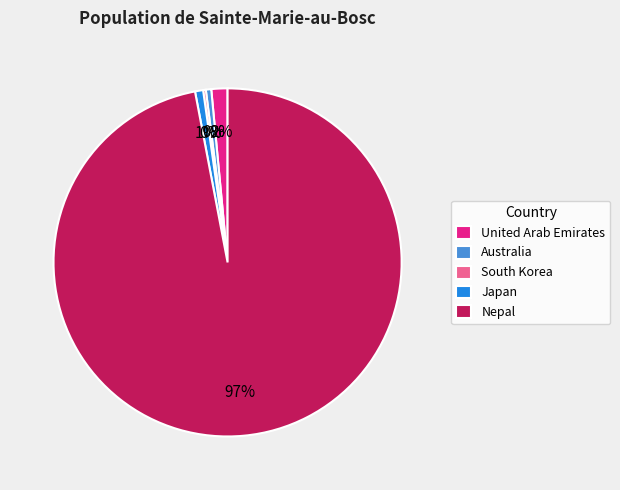

What percentage is the United Arab Emirates slice, to the nearest percent?

2%